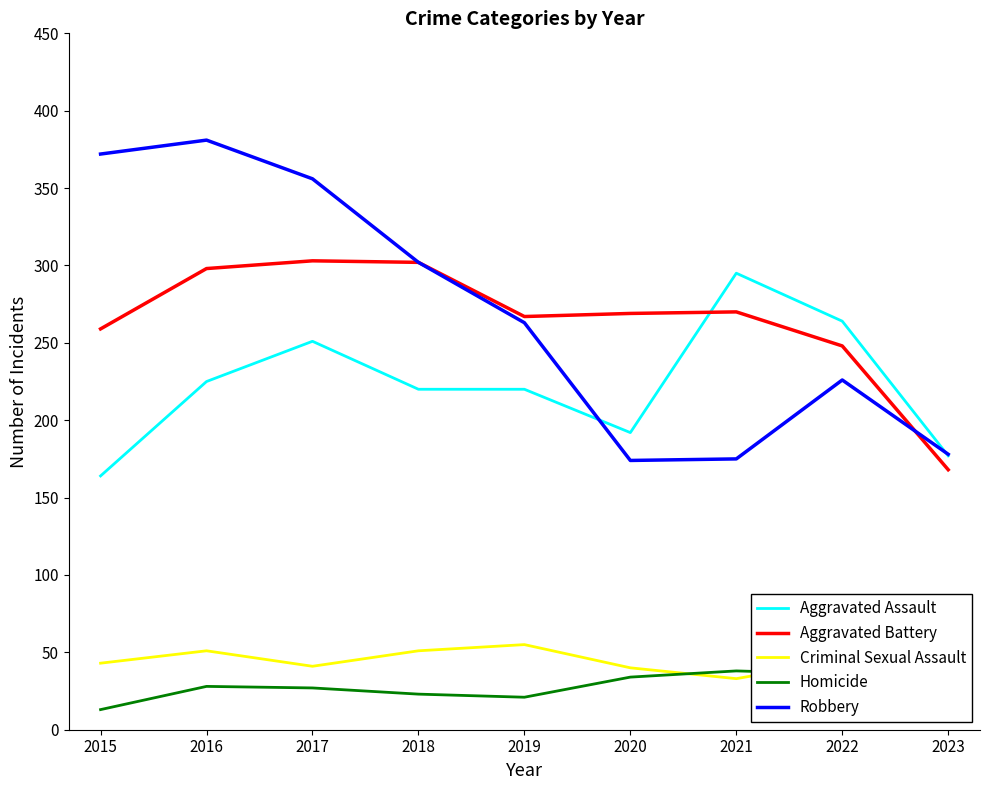

What is the difference between the Robbery values at 2022 and 2023?

48